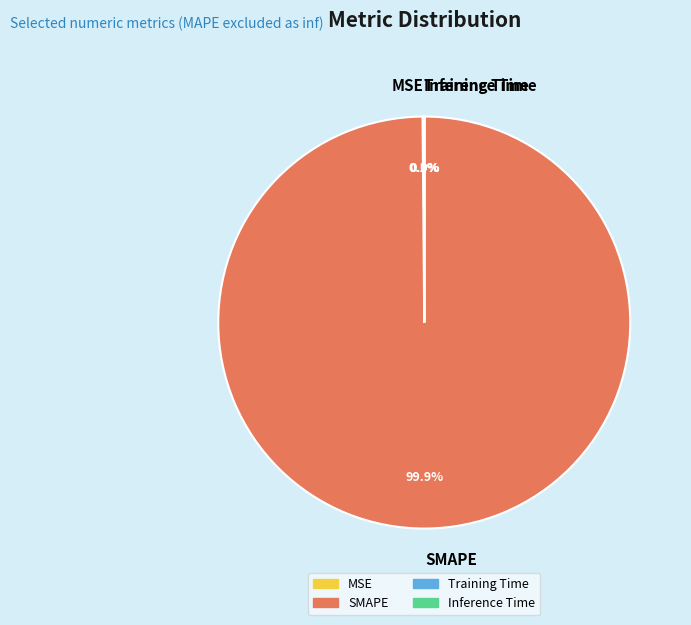

Does SMAPE account for over 50% of the chart?

Yes